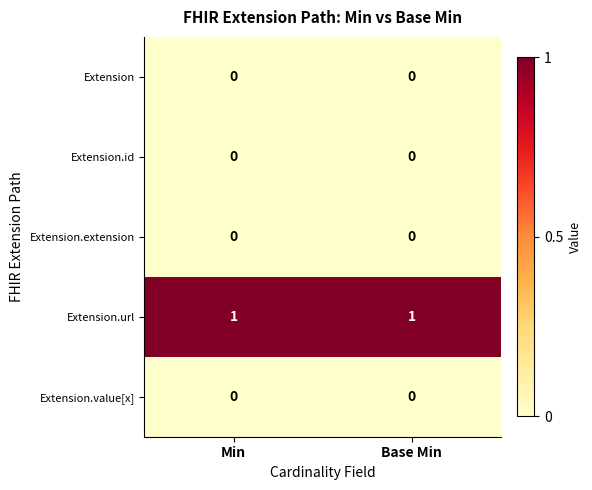

The value of Extension.url at Min is 1. True or false?

True